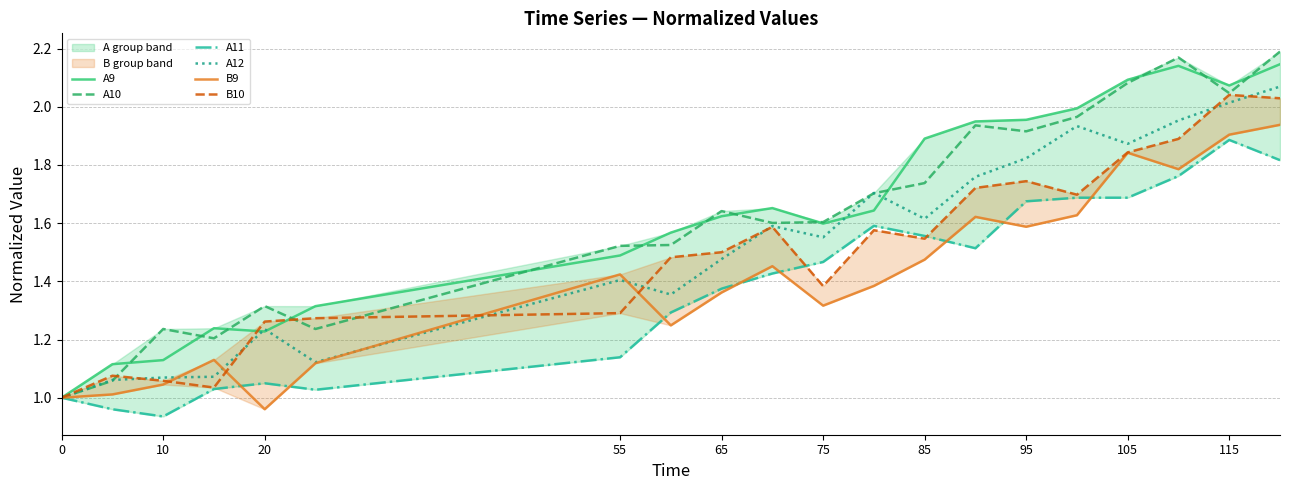

True or false: A11 and B9 cross at least once.

True